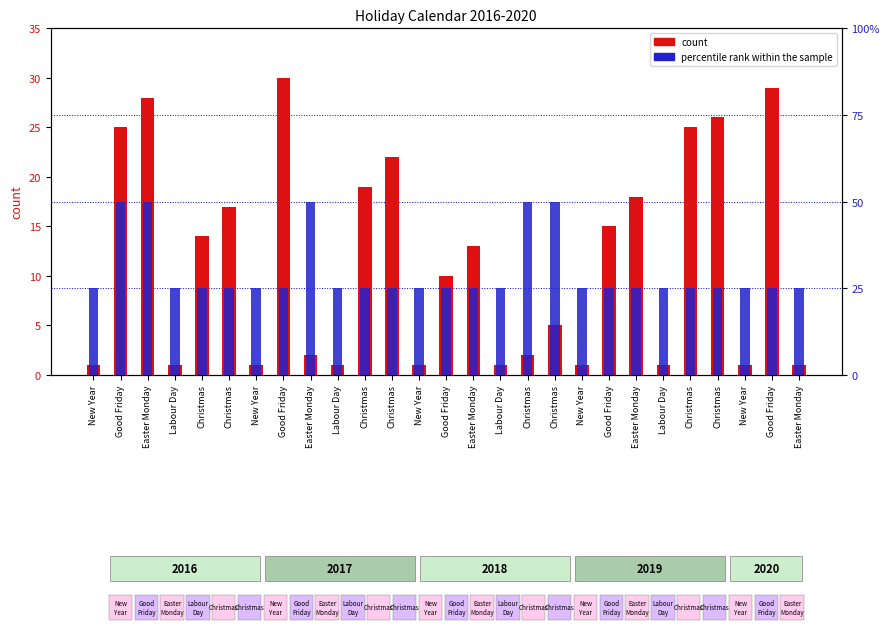

What is the label of the 5th bar from the right?

Christmas